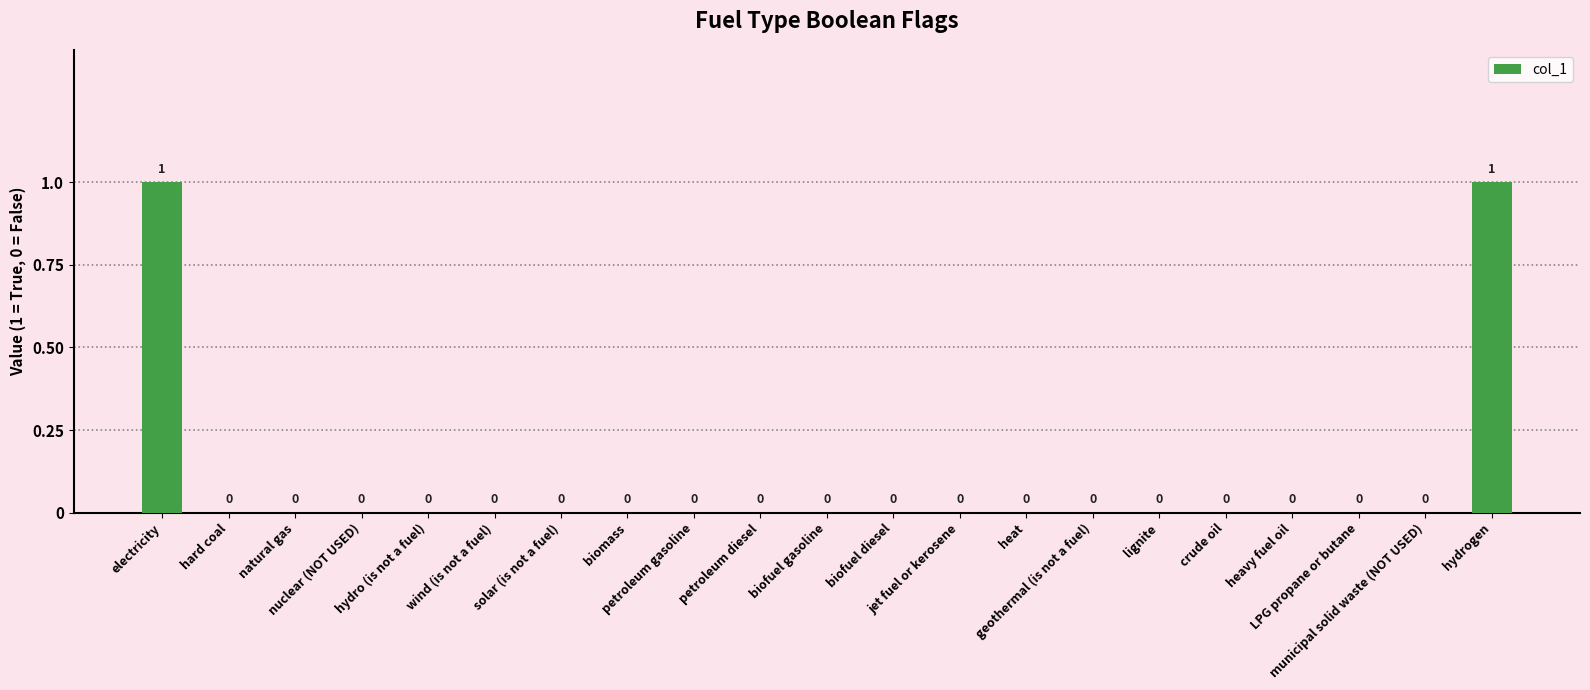

How many categories are shown in the chart?

21